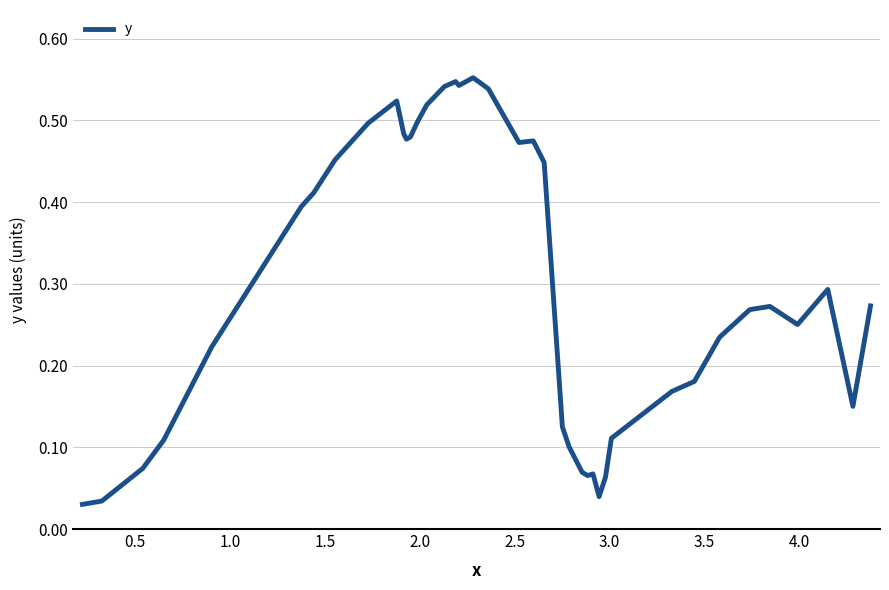

Does the chart have visible grid lines?

Yes